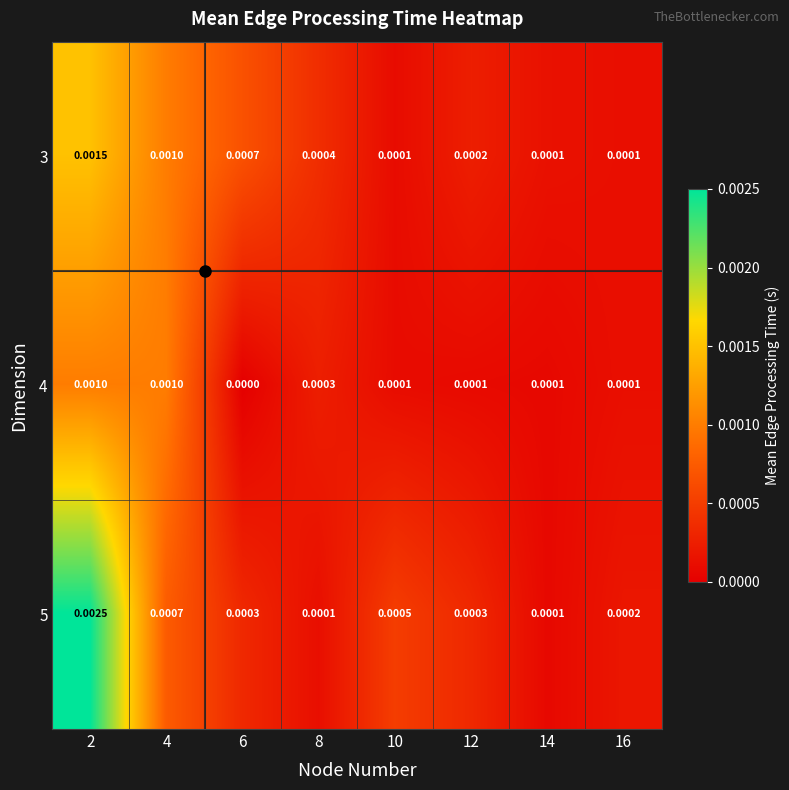

Rank the series by their maximum value, from highest to lowest.

5, 3, 4